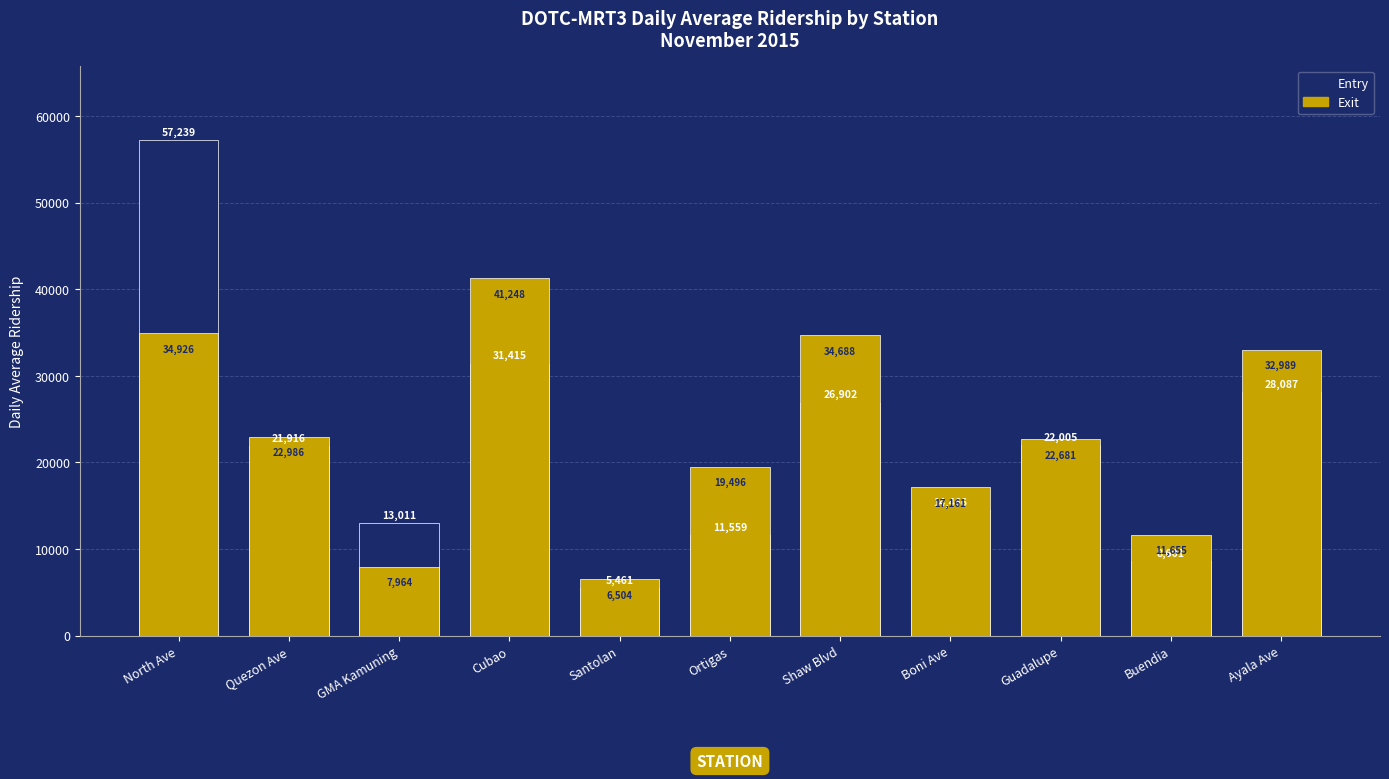

What is the difference between the maximum and minimum values in the Exit series?

34743.9